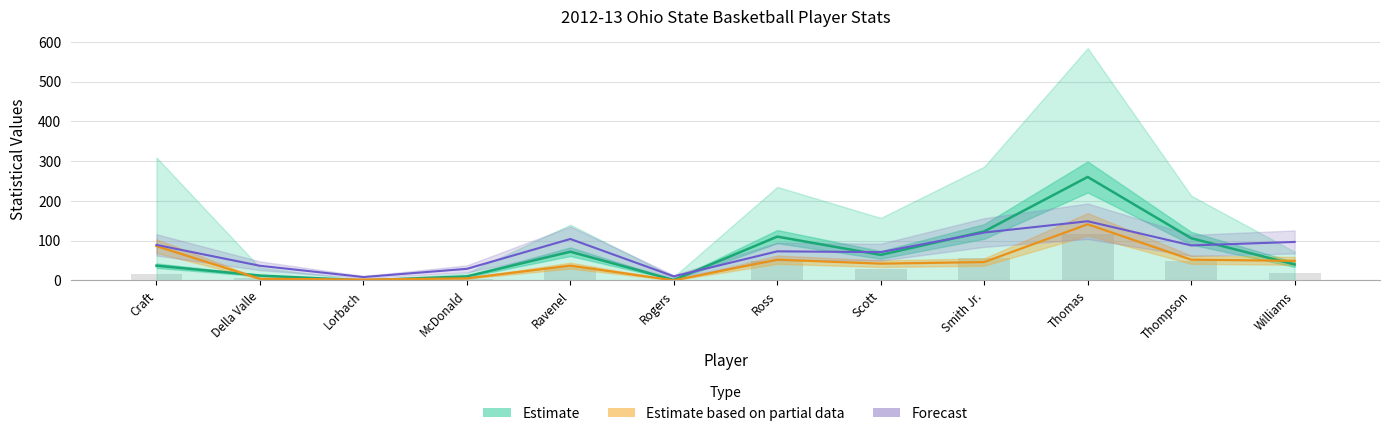

What position from the right is McDonald?

9